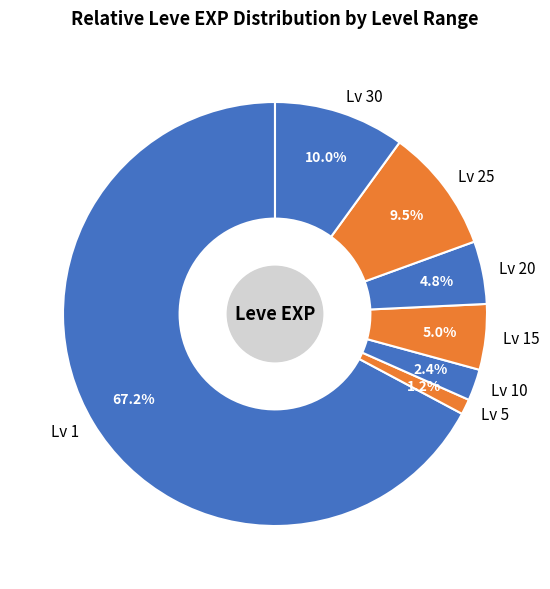

Do Lv 25 and Lv 5 together represent more than half of the pie?

No